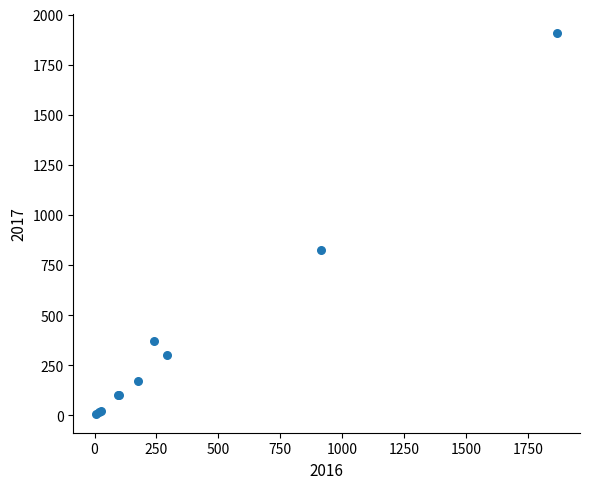

What Y value in the scatter plot is closest to 957?

823